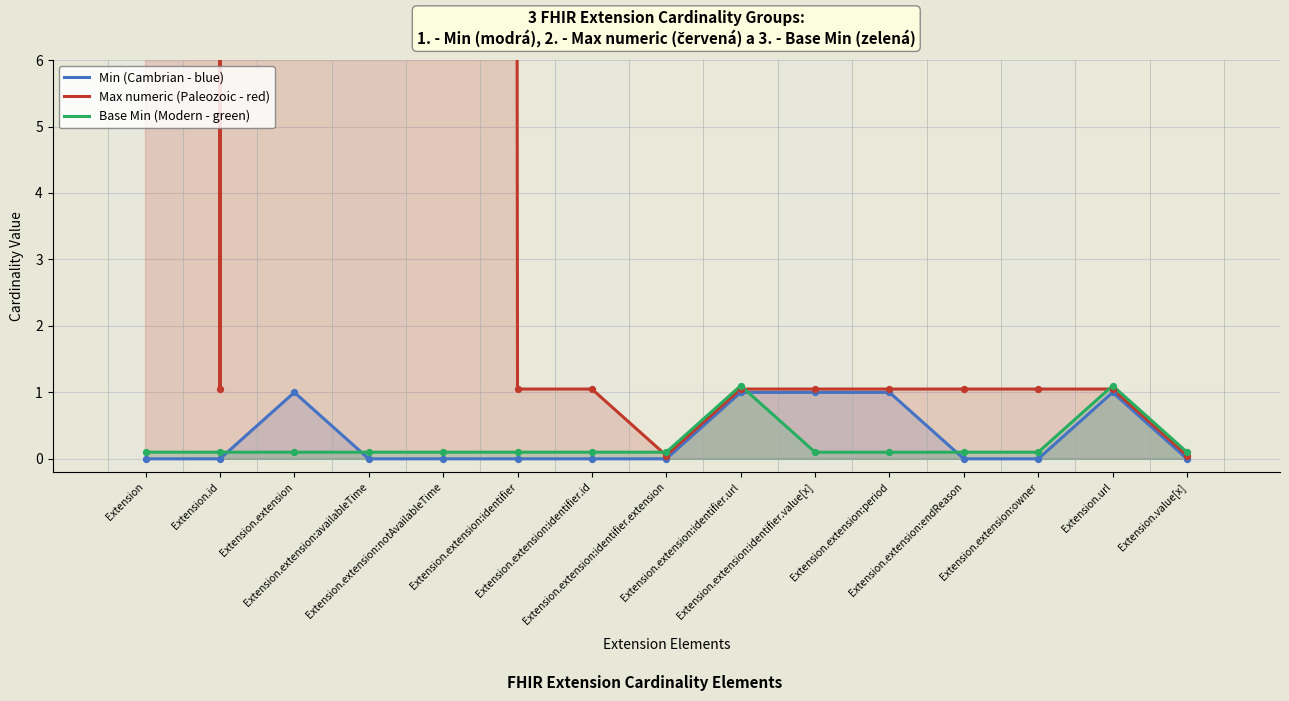

Which series reaches the minimum Y coordinate?

Min (Cambrian - blue)